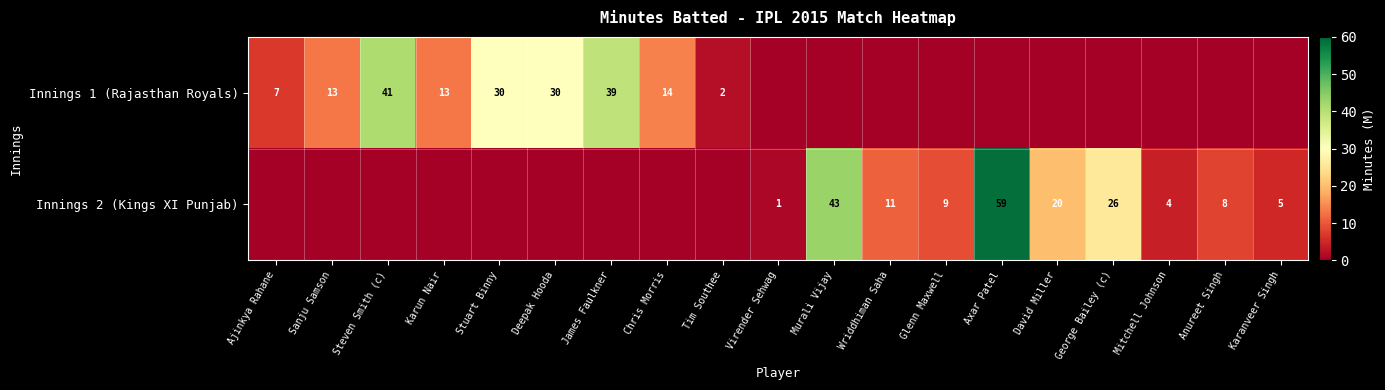

The Innings 1 (Rajasthan Royals) series shows 18 at Steven Smith (c). True or false?

False